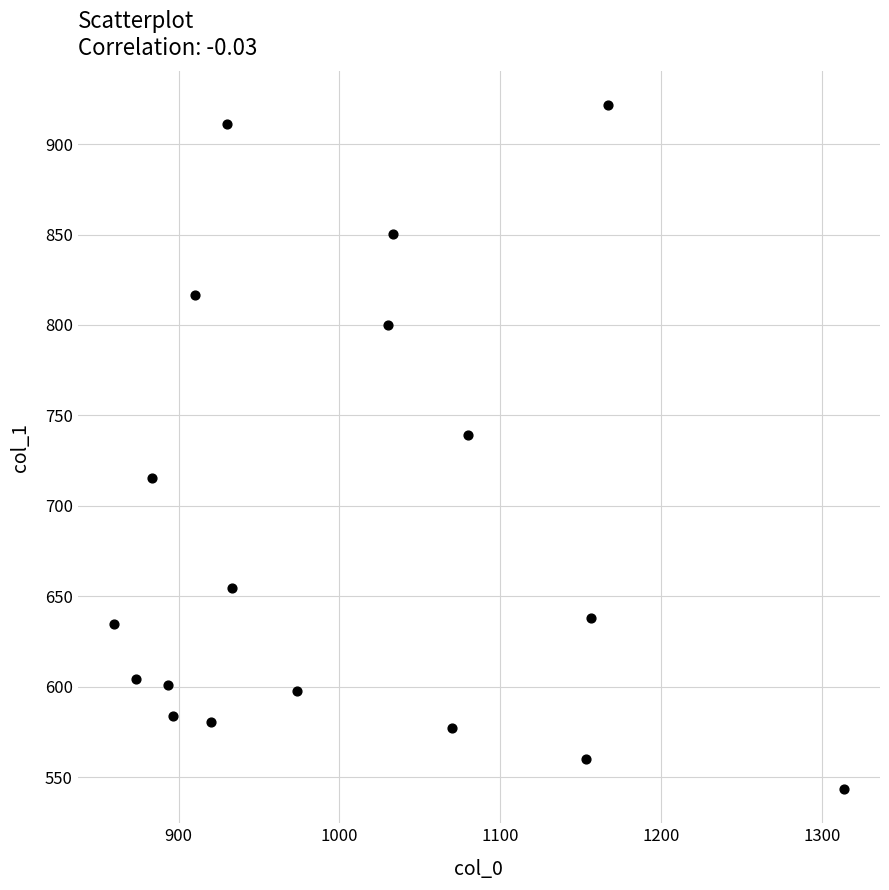

What Y value in the scatter plot is closest to 732?

739.1